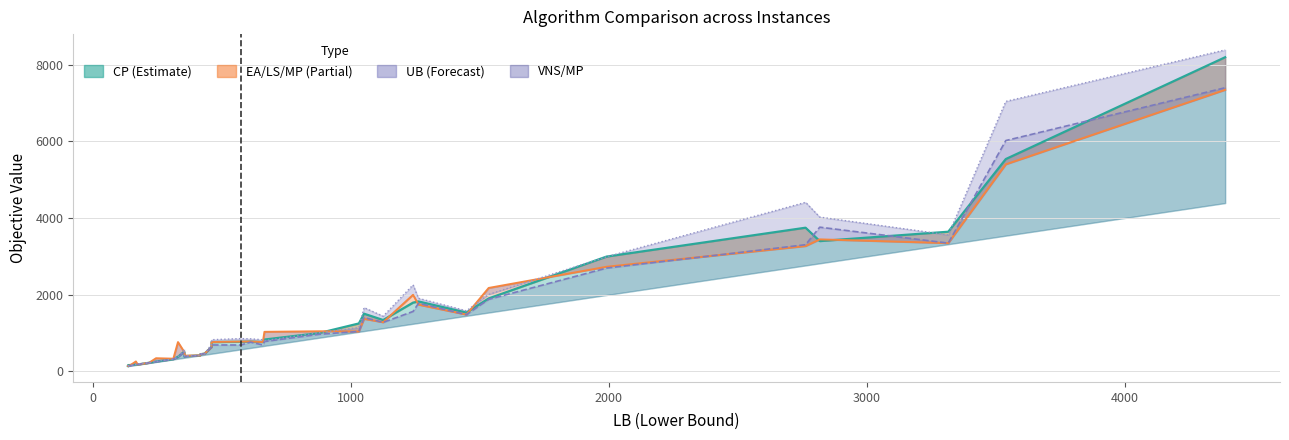

What is the sum of the CP values at 246 and 660?

1021.6